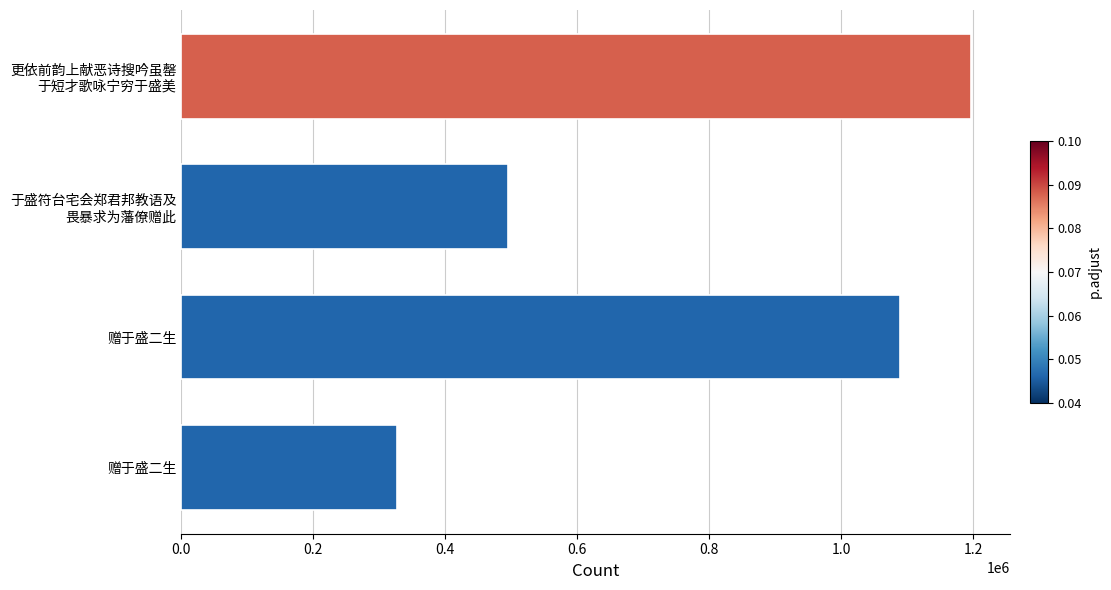

What is the smallest value displayed?

326646